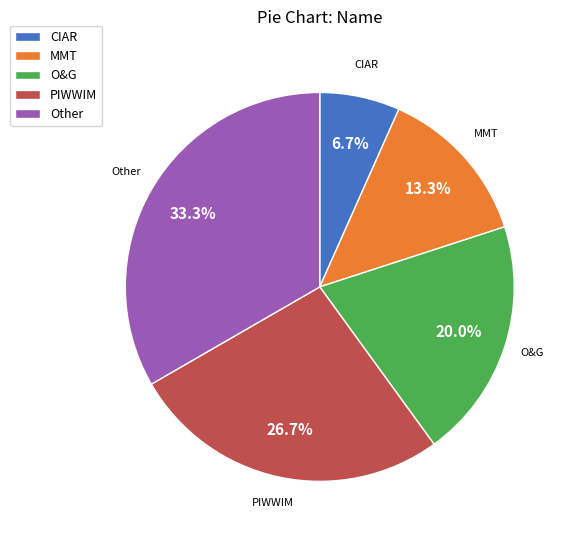

Which category has the biggest portion of the pie?

Other